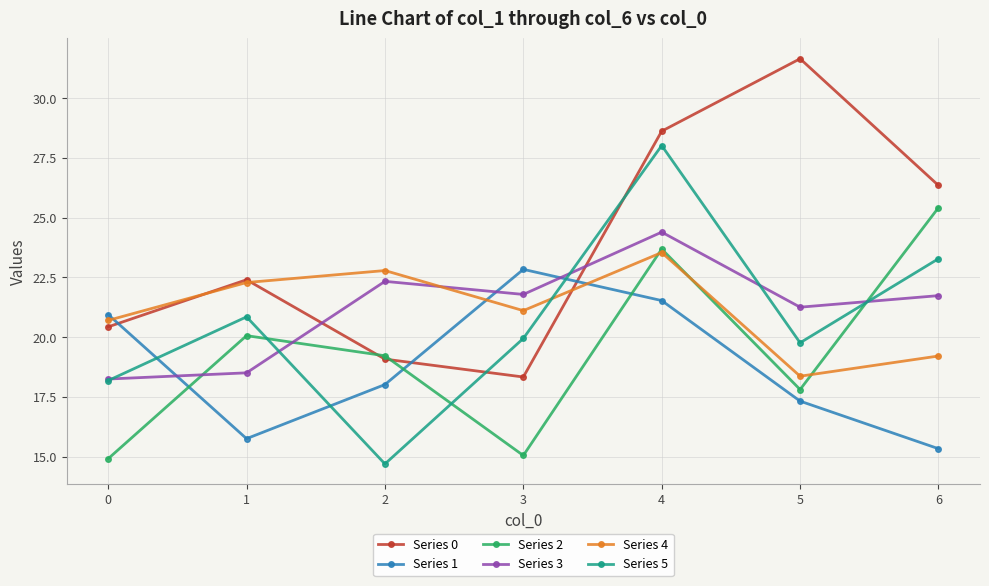

Is the value of Series 4 at 2 greater than the value of Series 3 at 2?

Yes